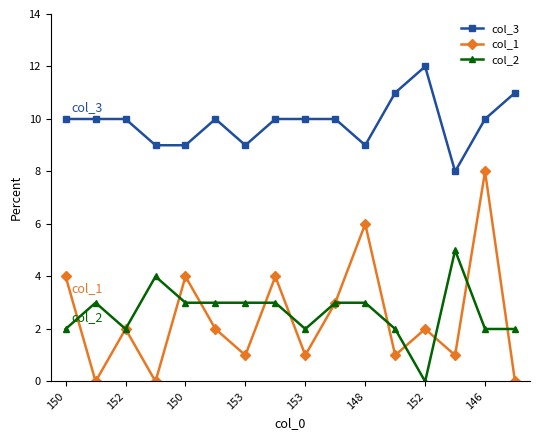

What is the average value of the col_1 series?

2